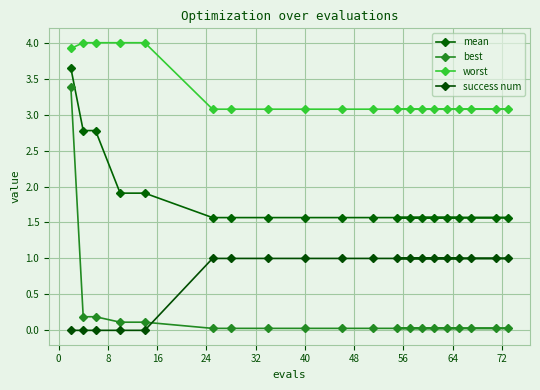

True or false: mean and worst cross at least once.

False